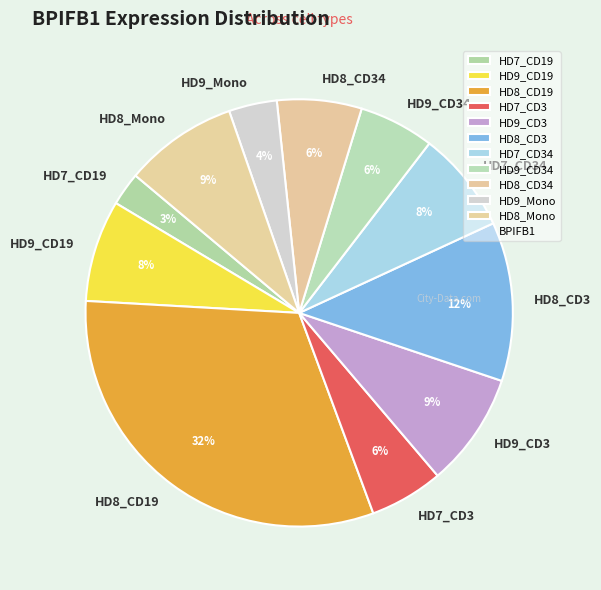

Which category has the biggest portion of the pie?

HD8_CD19